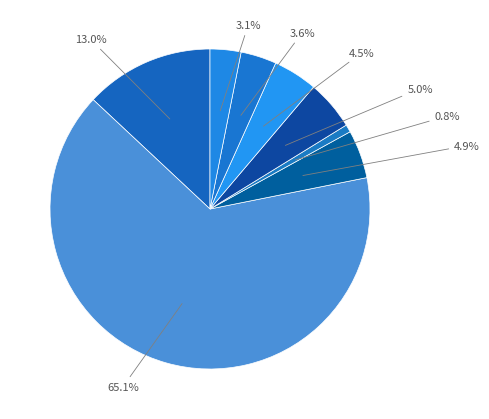

To the nearest percent, what is the difference between the largest and smallest slice percentages?

64%